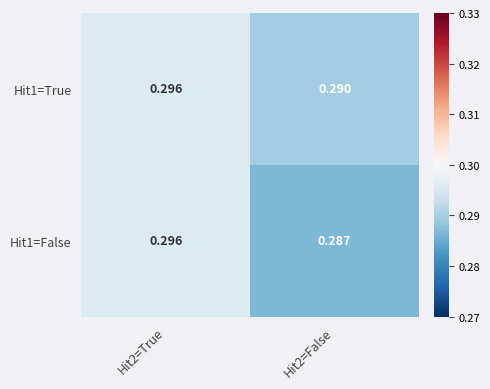

Is the value of Hit1=True at Hit2=False greater than the value of Hit1=False at Hit2=True?

No